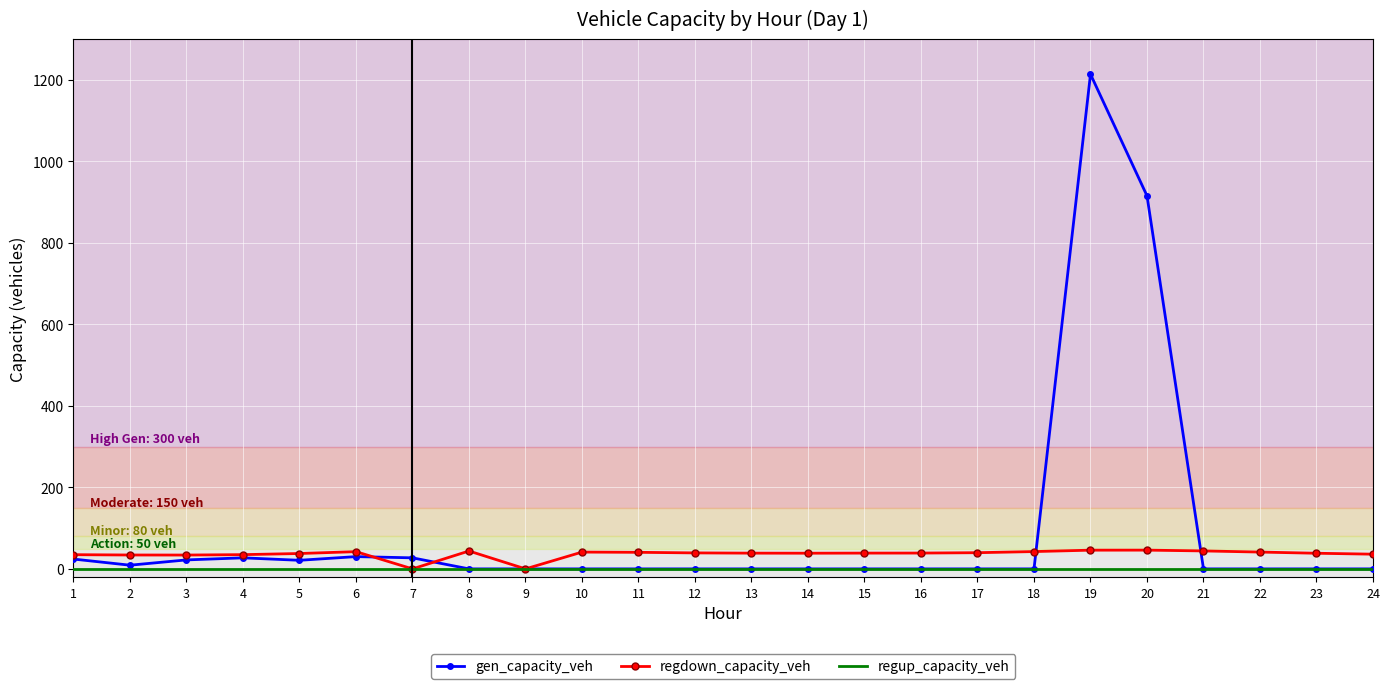

What are all the series names shown in the legend?

gen_capacity_veh, regdown_capacity_veh, regup_capacity_veh